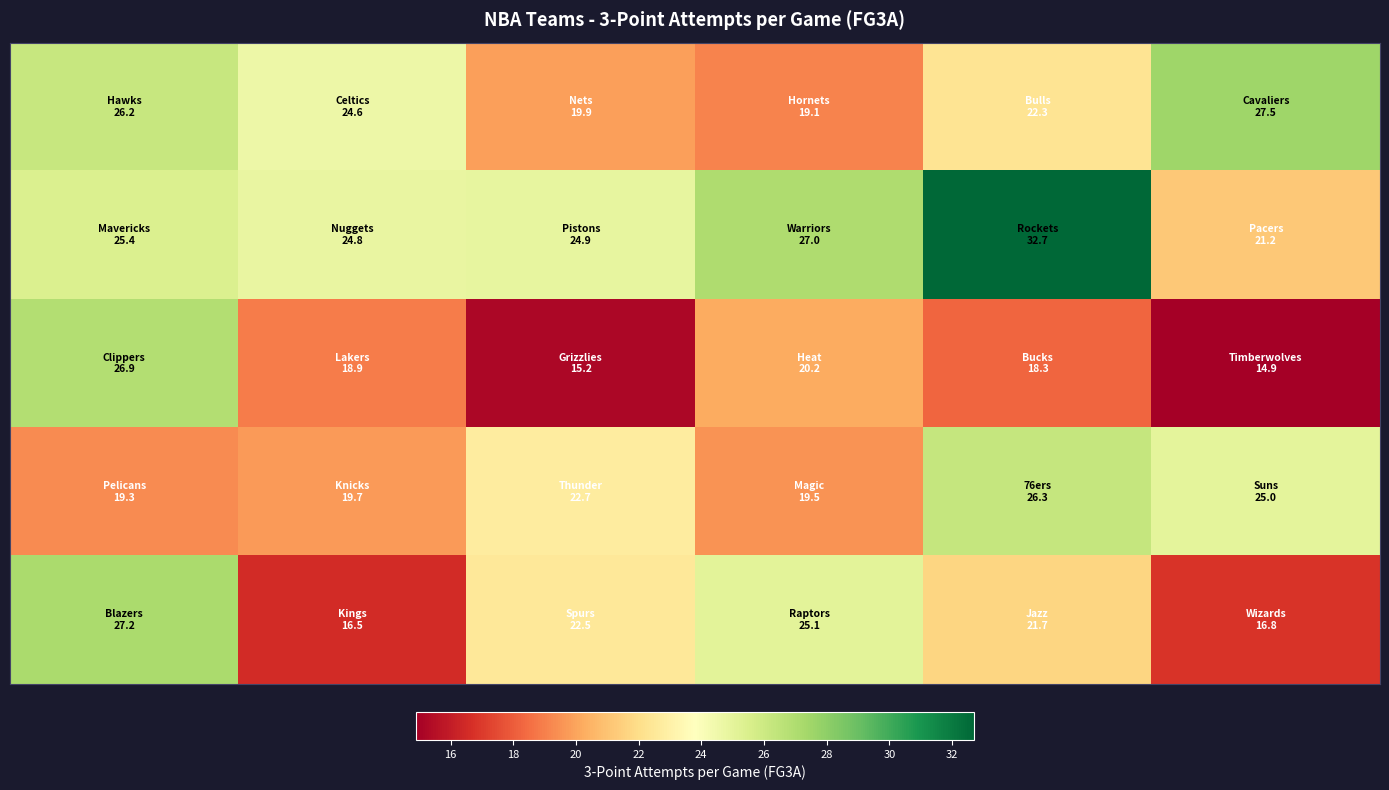

What is the maximum value shown in the chart?

32.7